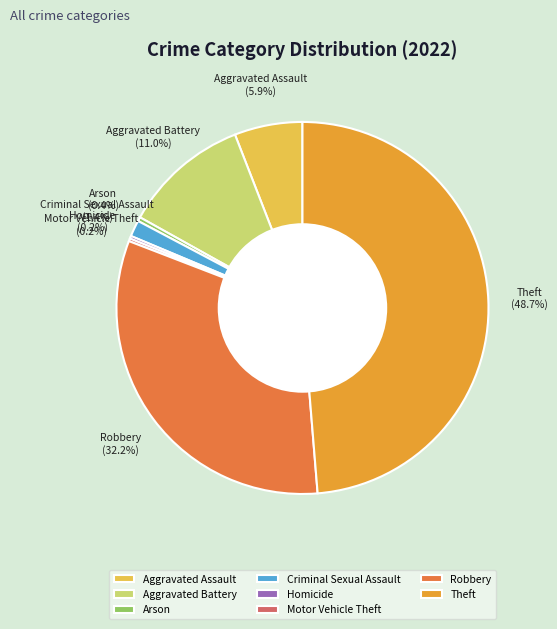

The Aggravated Battery slice represents 11% of the pie. True or false?

True